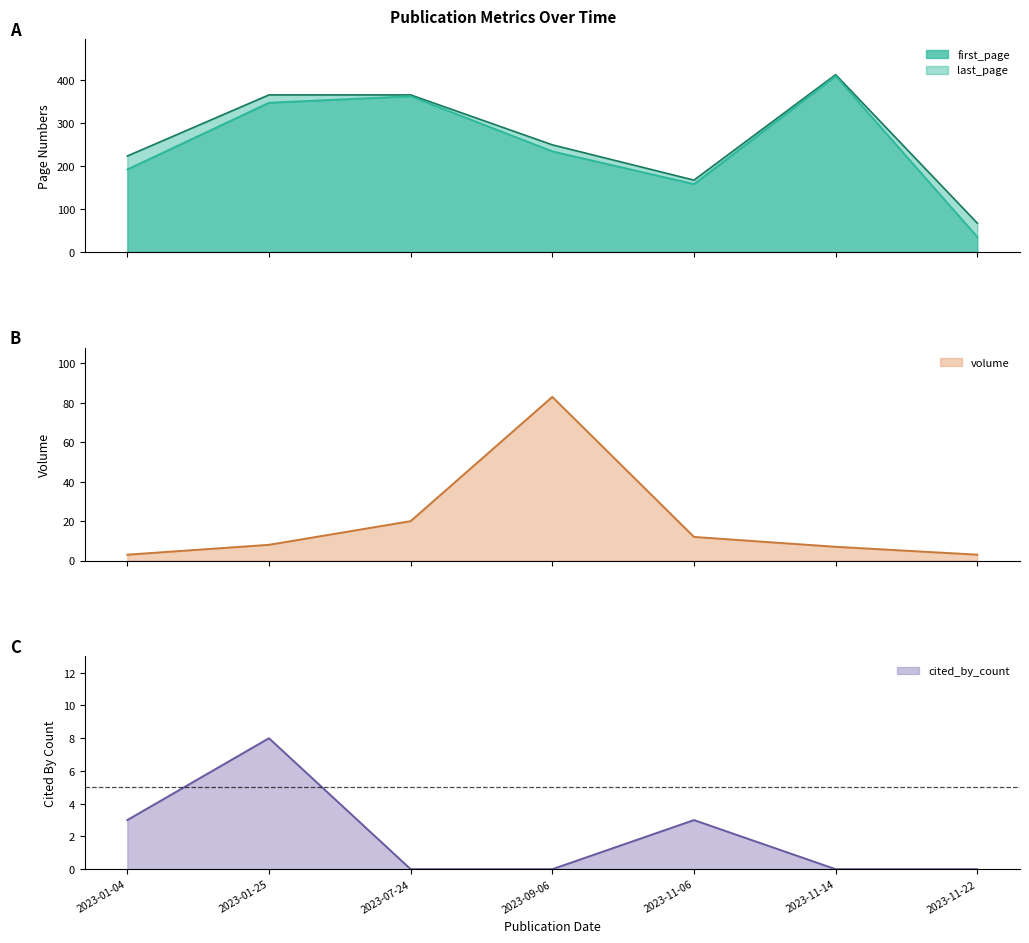

The value of volume at 2023-11-22 is 3. True or false?

True